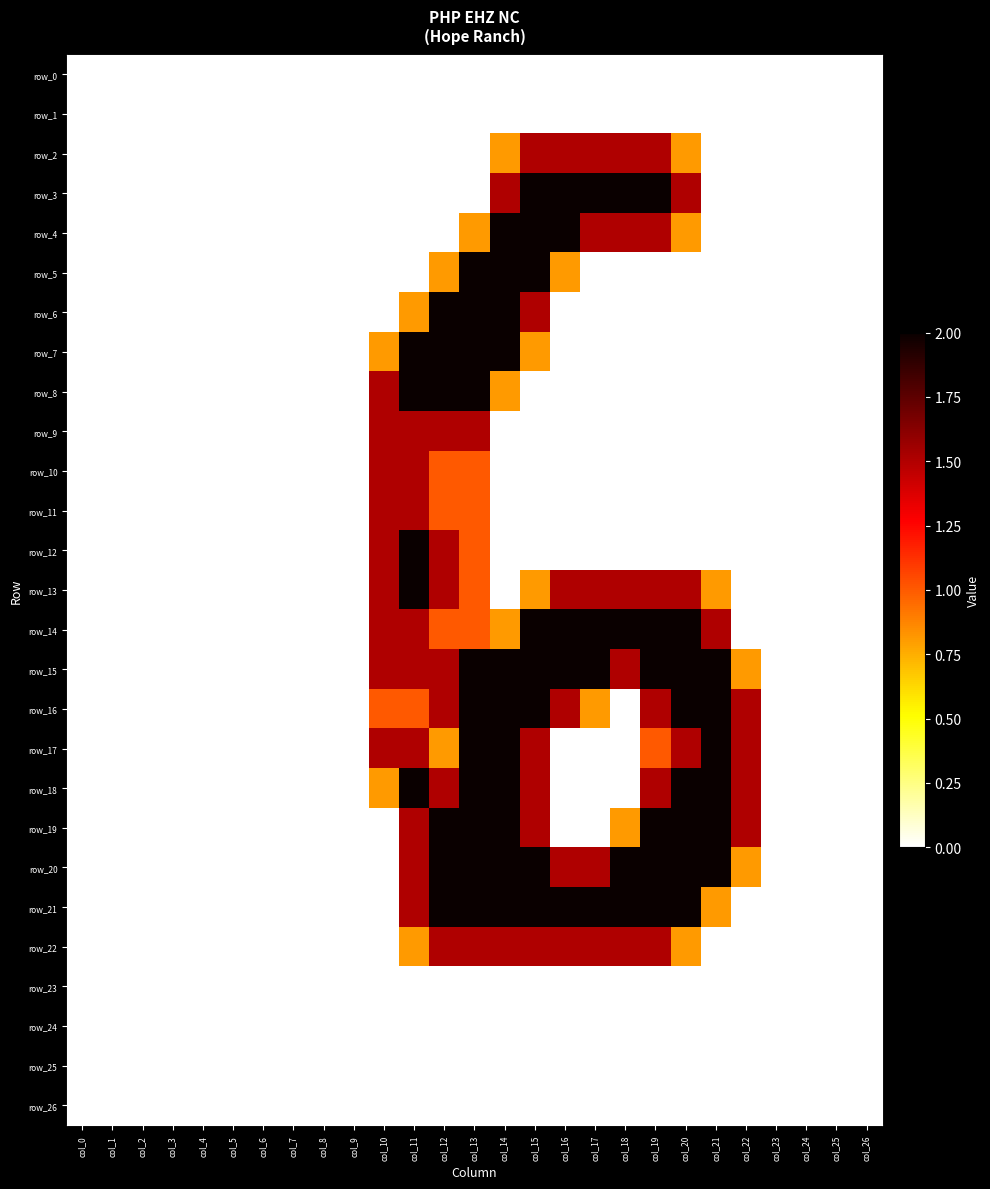

How many values in row_2 are above zero?

7